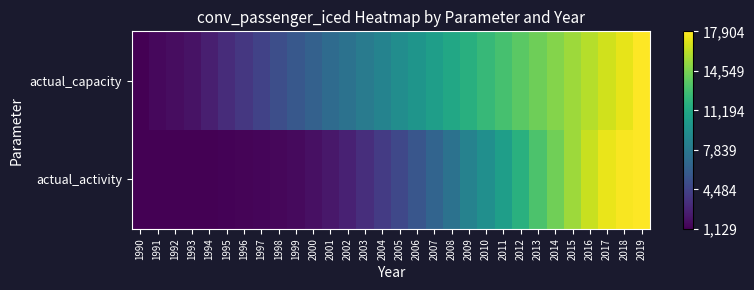

Reading left to right, extract all data points from this chart.

actual_activity: 1990=0.0	1991=0.0	1992=0.0	1993=0.0	1994=0.0	1995=0.0	1996=0.0	1997=0.0	1998=0.0	1999=0.0	2000=0.0	2001=0.1	2002=0.1	2003=0.1	2004=0.2	2005=0.2	2006=0.3	2007=0.3	2008=0.4	2009=0.4	2010=0.5	2011=0.6	2012=0.6	2013=0.7	2014=0.8	2015=0.9	2016=0.9	2017=1.0	2018=1.0	2019=1.0
actual_capacity: 1990=0.0	1991=0.0	1992=0.0	1993=0.0	1994=0.1	1995=0.1	1996=0.2	1997=0.2	1998=0.2	1999=0.3	2000=0.3	2001=0.3	2002=0.4	2003=0.4	2004=0.4	2005=0.5	2006=0.5	2007=0.6	2008=0.6	2009=0.6	2010=0.7	2011=0.7	2012=0.7	2013=0.8	2014=0.8	2015=0.9	2016=0.9	2017=0.9	2018=1.0	2019=1.0